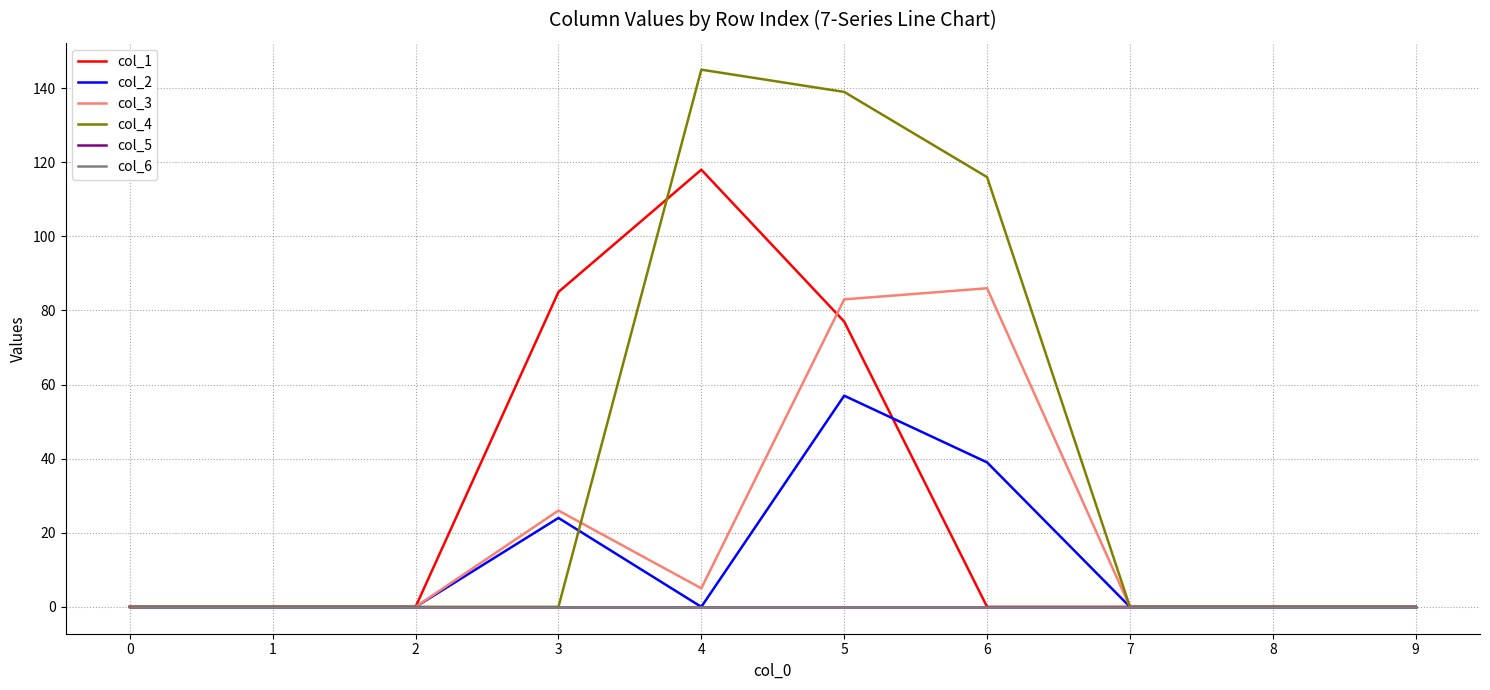

At which label does col_1 reach its peak?

4